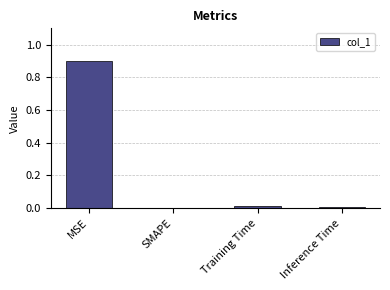

The chart shows a value of 0.0 at Inference Time. True or false?

True